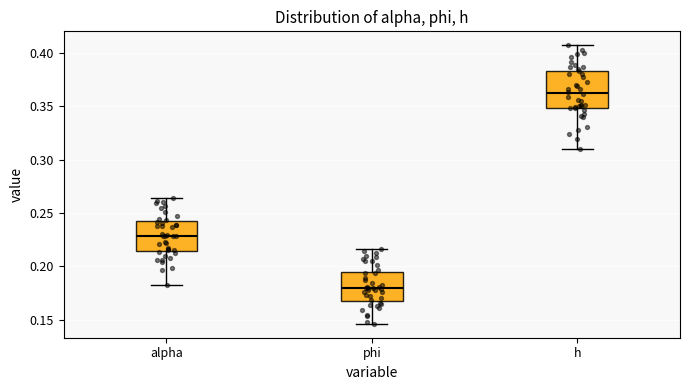

Which box is the tallest, from its lower edge to its upper edge?

h